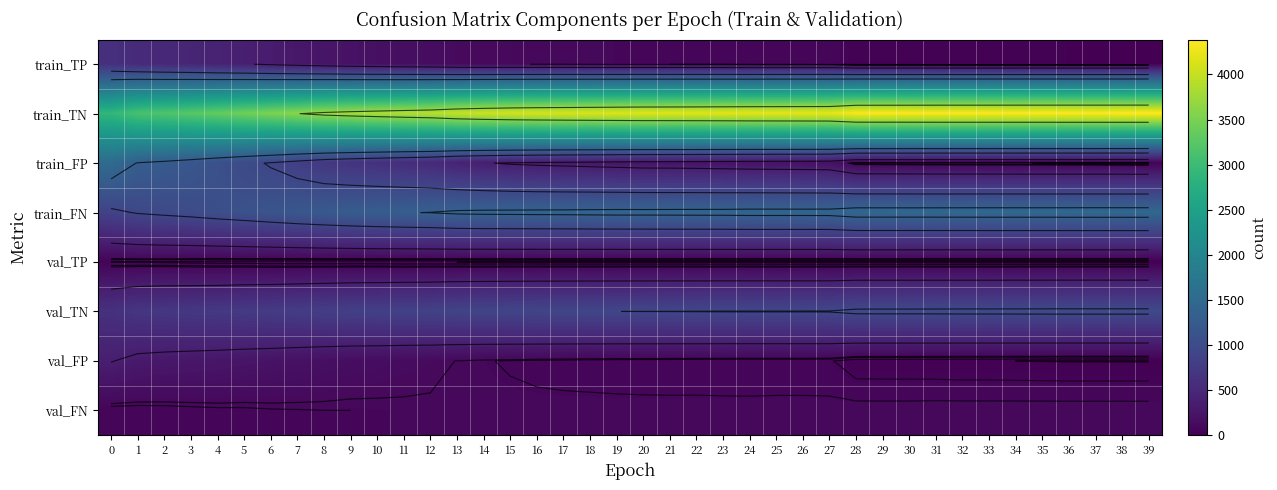

What is the difference between the maximum and second lowest values in the val_TN series?

296